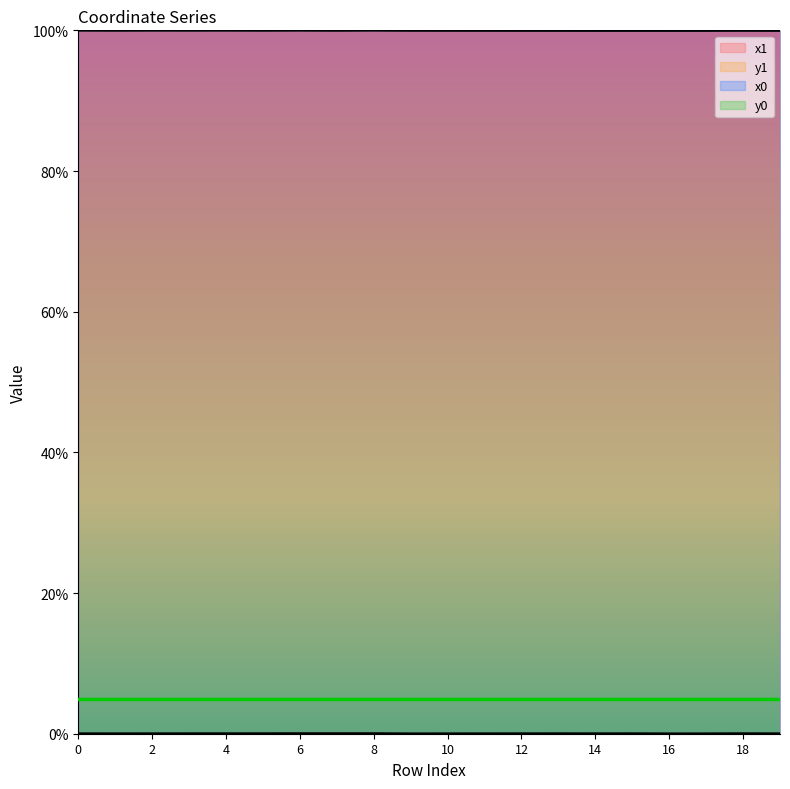

At how many categories does at least one series exceed 17?

20